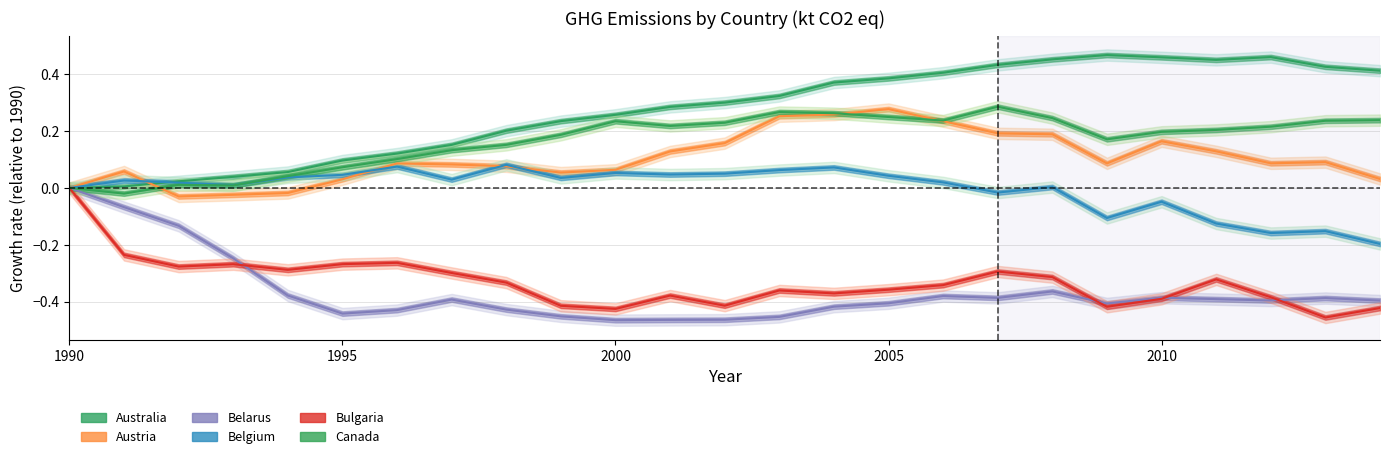

Which category has the highest value in the Bulgaria series?

1990